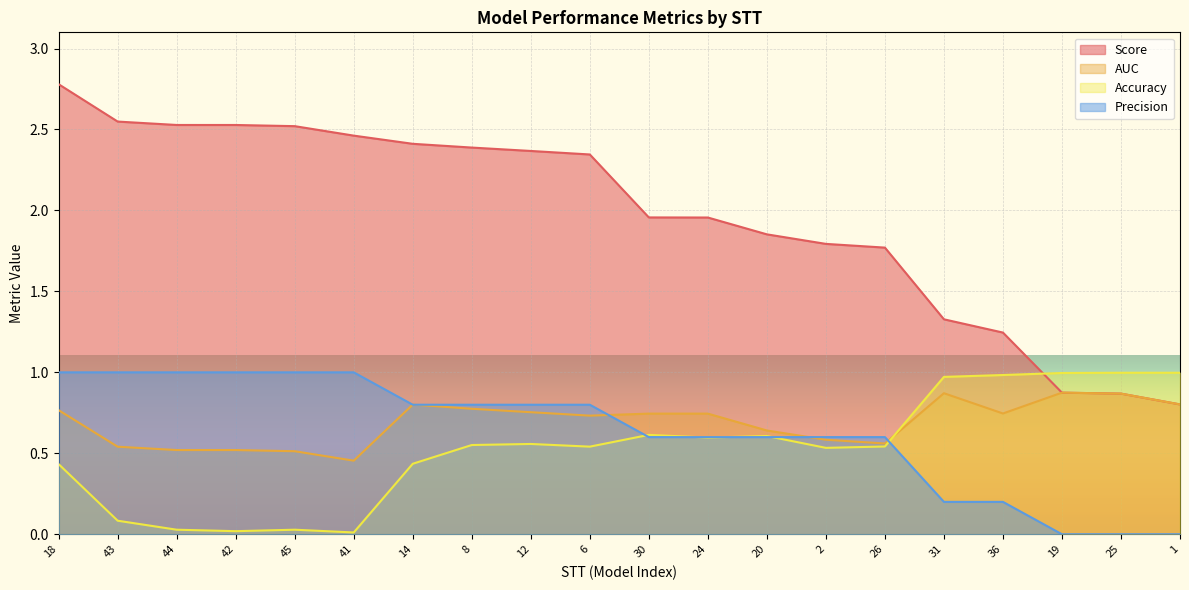

What is the spread (max minus min) of values at 26?

1.2